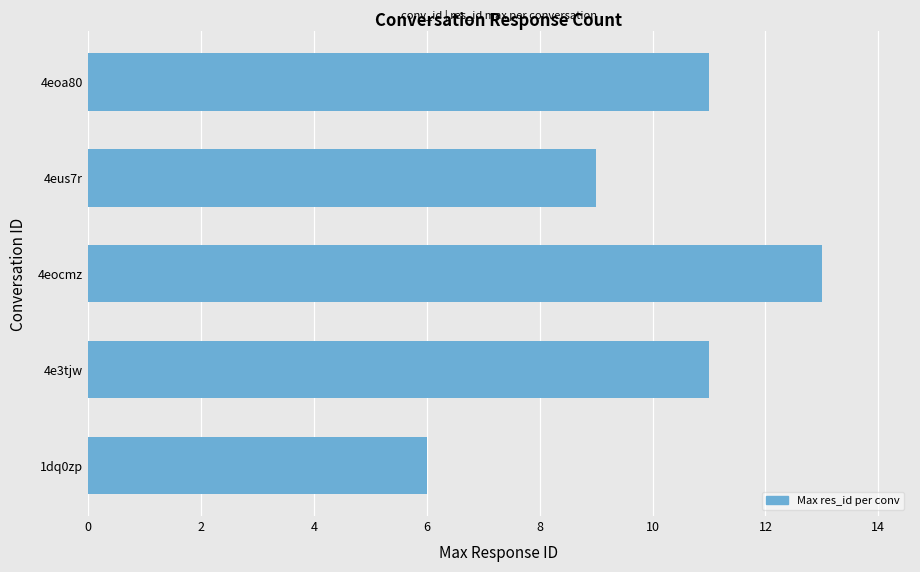

How many bars are there in total?

5